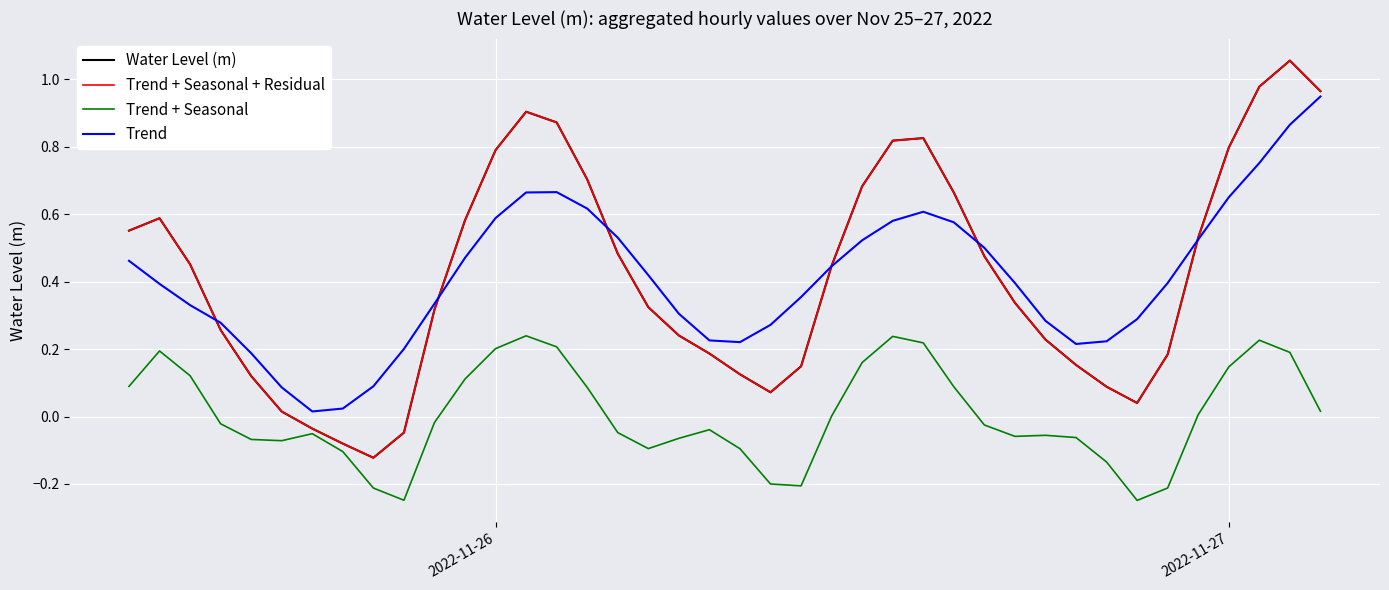

Is this an area chart (filled region under the line)?

No